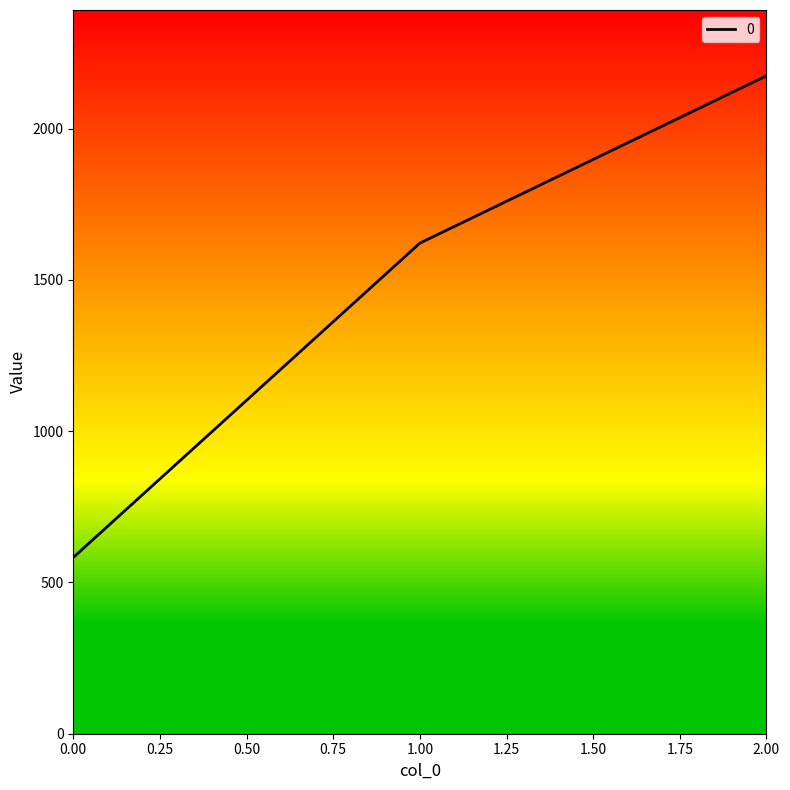

What is the difference between the second highest and minimum values?

1039.2